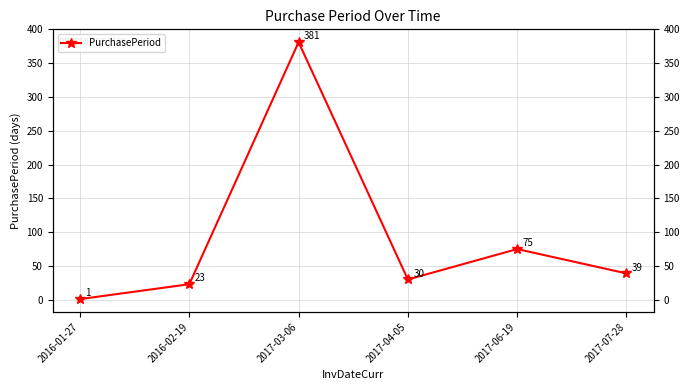

Where does the data first go above 39?

2017-03-06